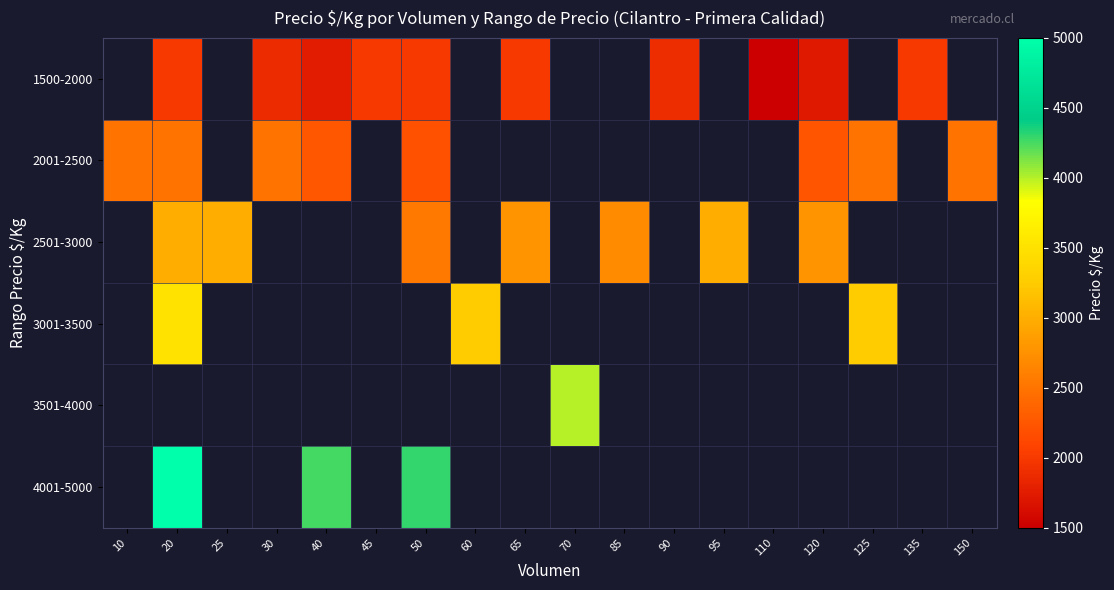

Rank the series at 120 from lowest to highest value.

1500-2000, 2001-2500, 2501-3000, 3001-3500, 3501-4000, 4001-5000